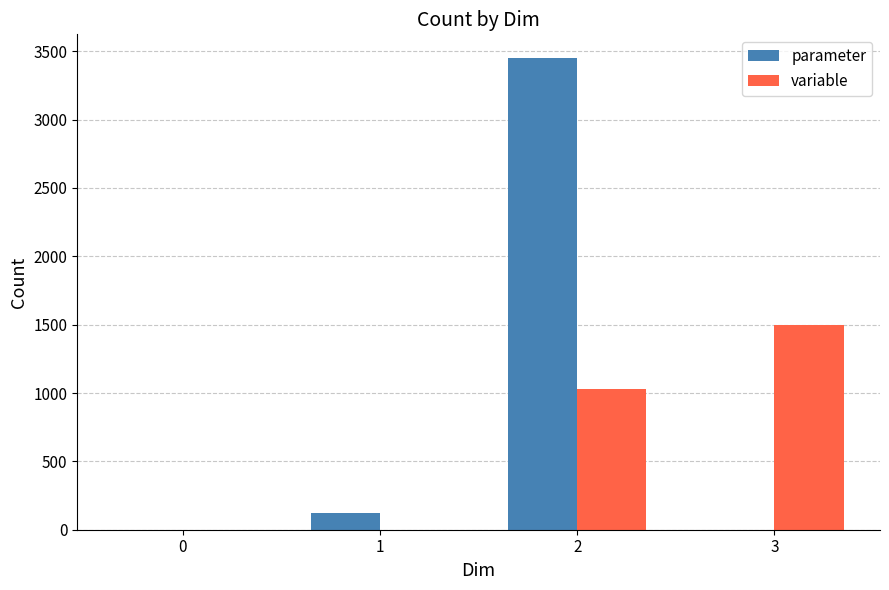

Is it true that parameter equals 1 at 0?

True